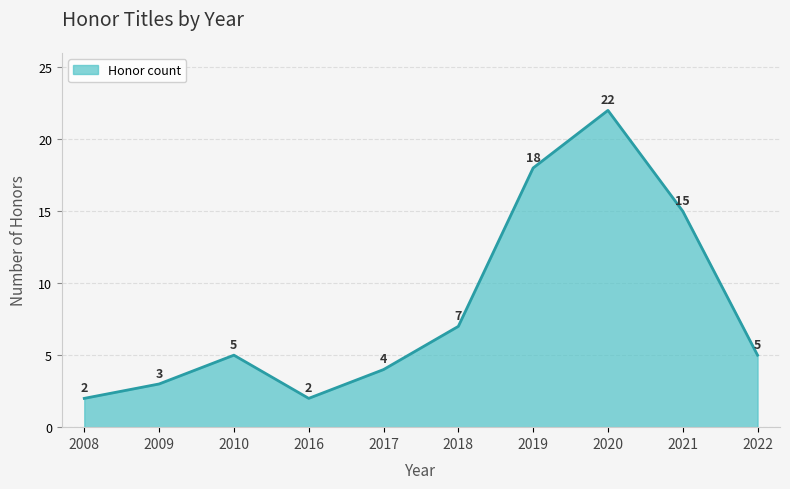

Approximately how many times larger is the value at 2021 compared to 2019?

0.8